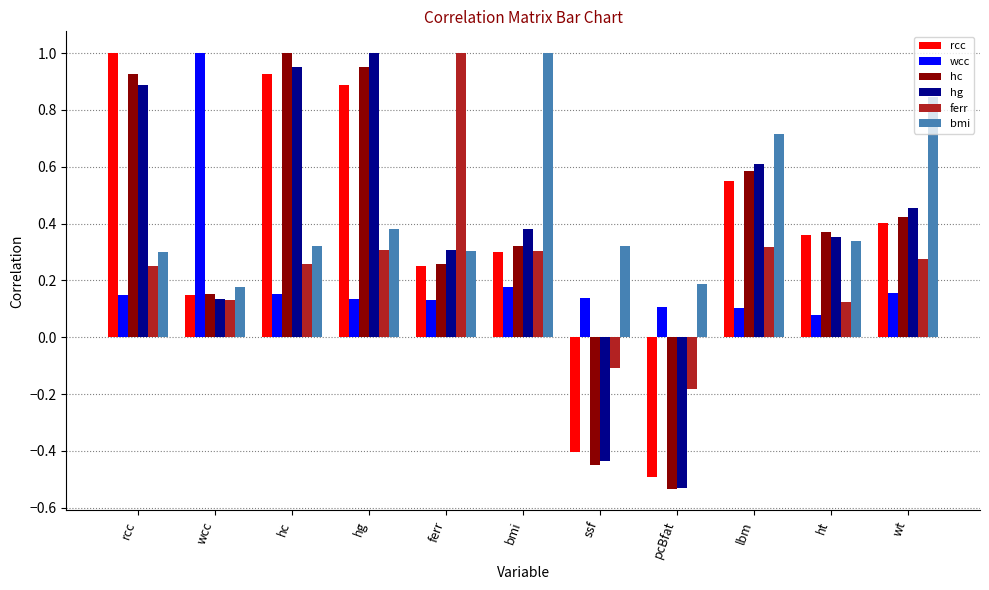

At which label is hg closest to 0?

wcc